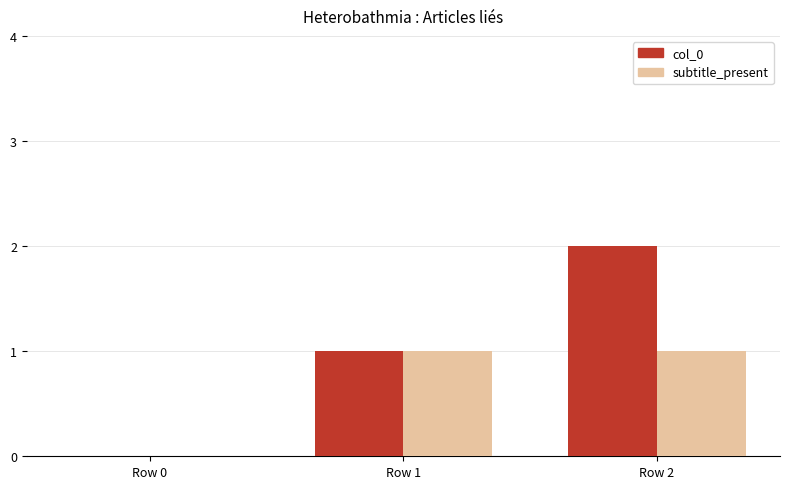

Is it true that col_0 equals 1 at Row 1?

True